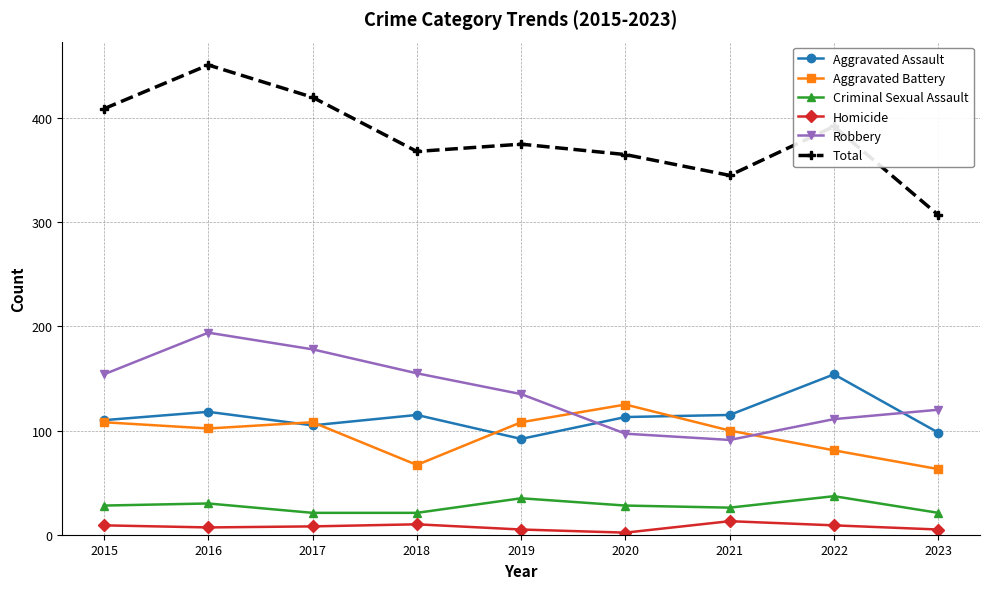

True or false: Total has a value of 345 at 2021.

True